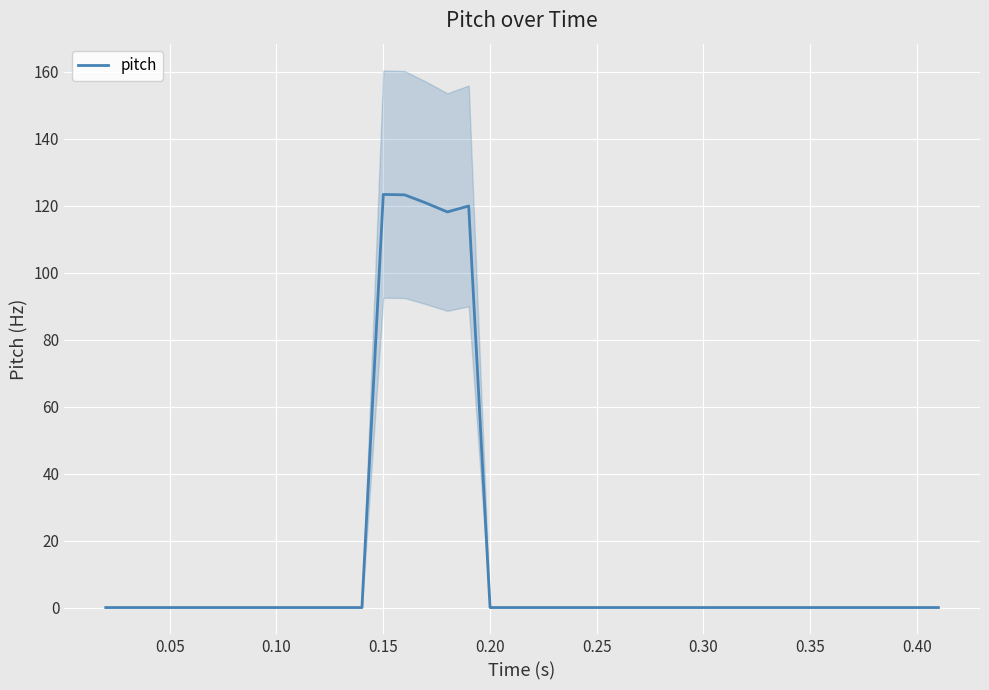

Reading left to right, list all the values displayed in this chart.

0.0	0.0	0.0	0.0	0.0	0.0	0.0	0.0	0.0	0.0	0.0	0.0	0.0	123.4	123.3	120.8	118.2	119.9	0.0	0.0	0.0	0.0	0.0	0.0	0.0	0.0	0.0	0.0	0.0	0.0	0.0	0.0	0.0	0.0	0.0	0.0	0.0	0.0	0.0	0.0